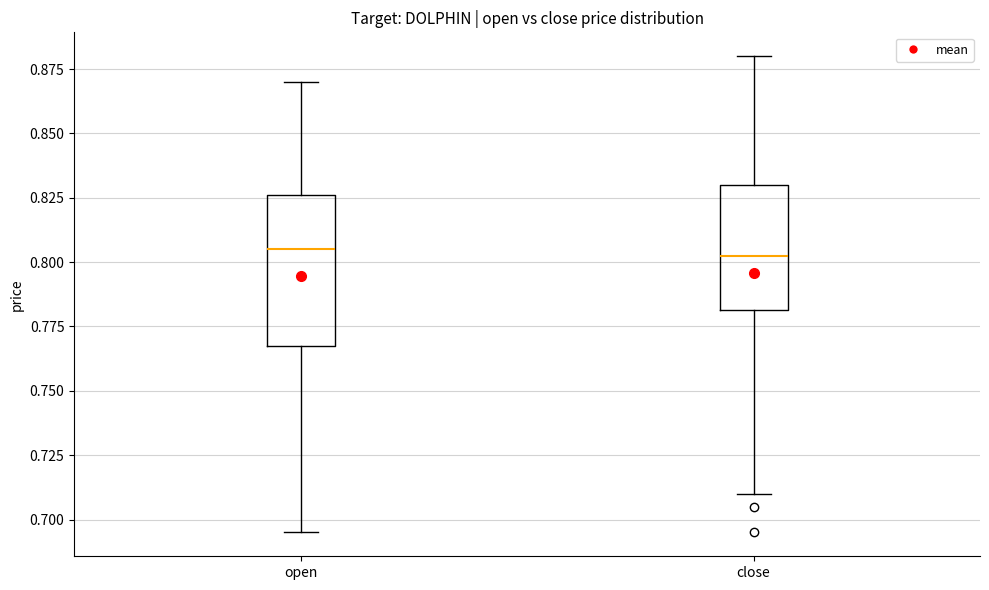

Reading left to right, read every box against the y-axis: the position of its median line, the range the box covers, and the ends of its whiskers. The values are not printed on the chart, so give them approximately, as read against the axis.

open: median 0.805, box 0.770 to 0.825, whiskers 0.695 to 0.870
close: median 0.805, box 0.780 to 0.830, whiskers 0.710 to 0.880